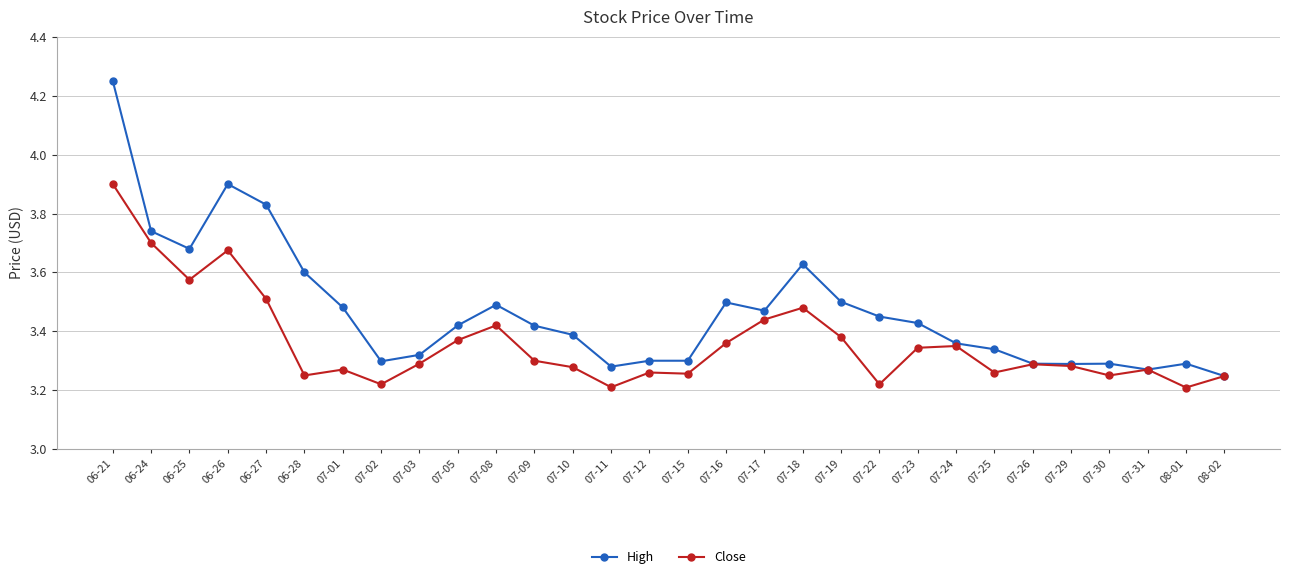

Which series has the largest range (max minus min)?

High